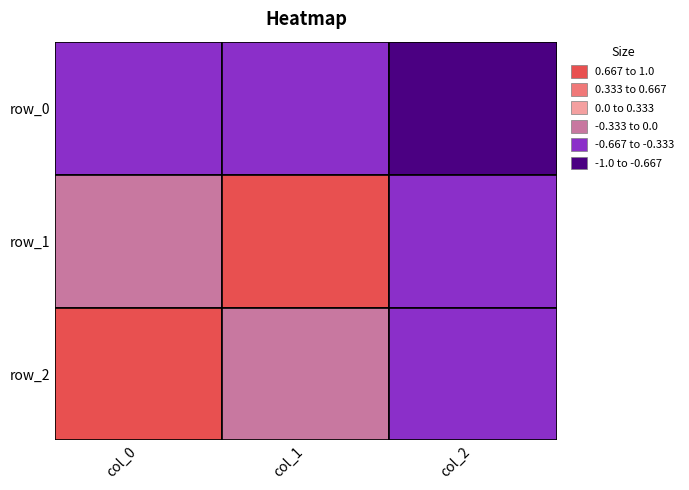

Which series has the largest total across all categories?

row_1